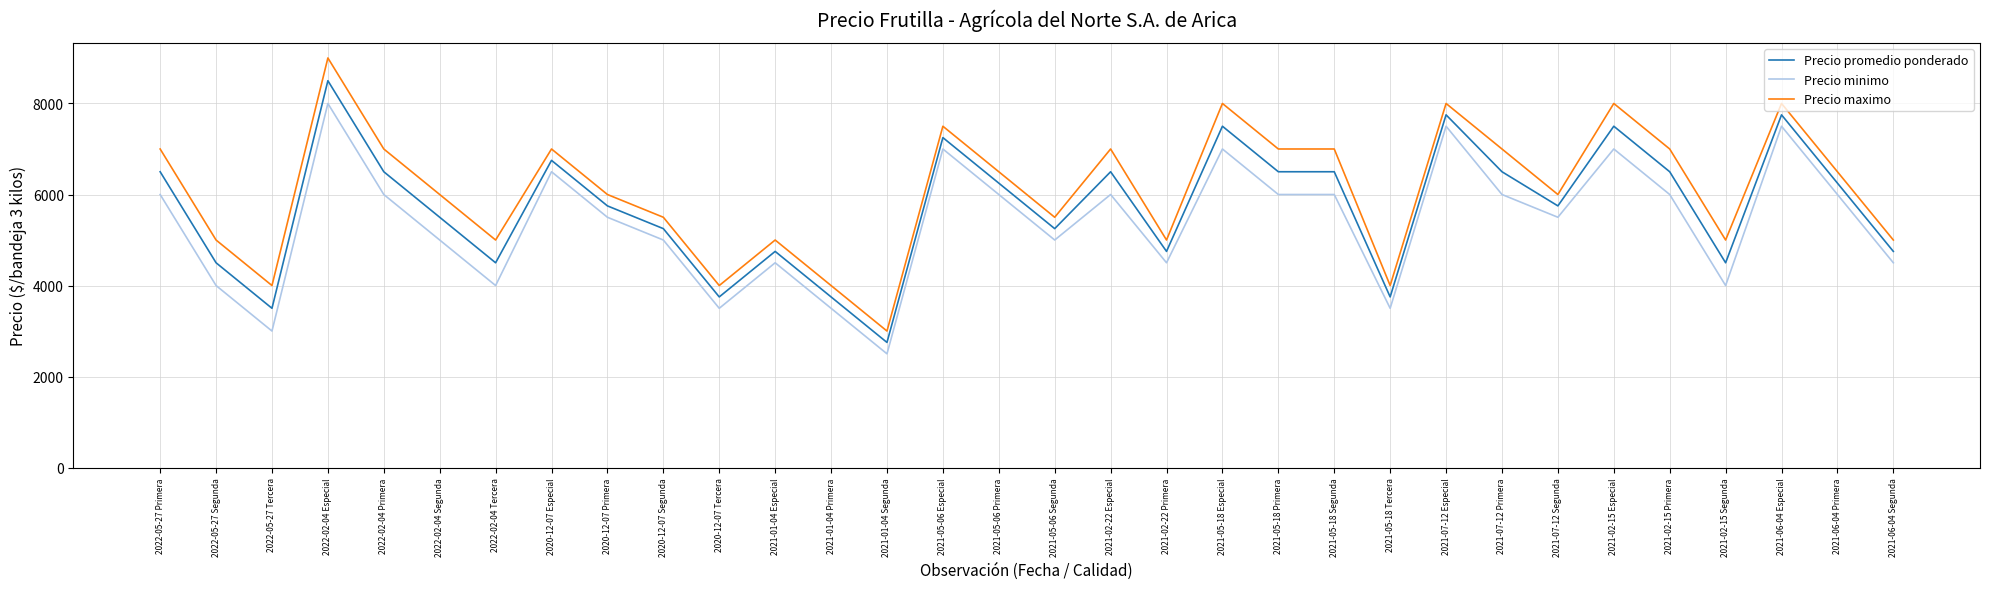

What are all the series names shown in the legend?

Precio promedio ponderado, Precio minimo, Precio maximo